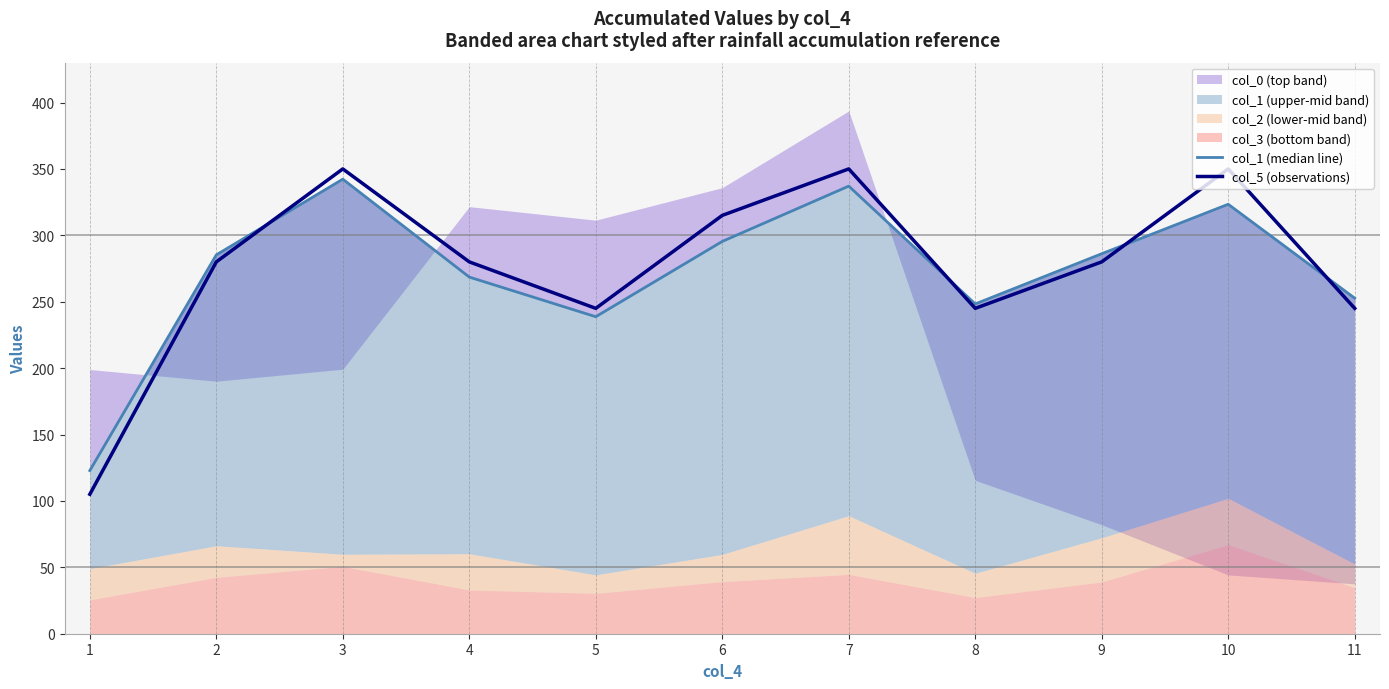

Count the col_5 (observations) values in the range 245 to 350.

10